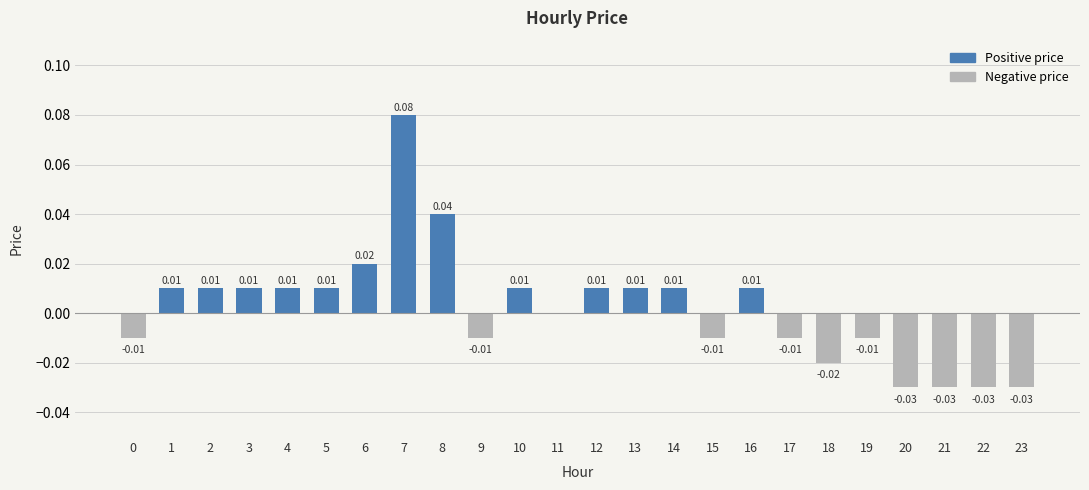

Which has a higher value, 20 or 3?

3